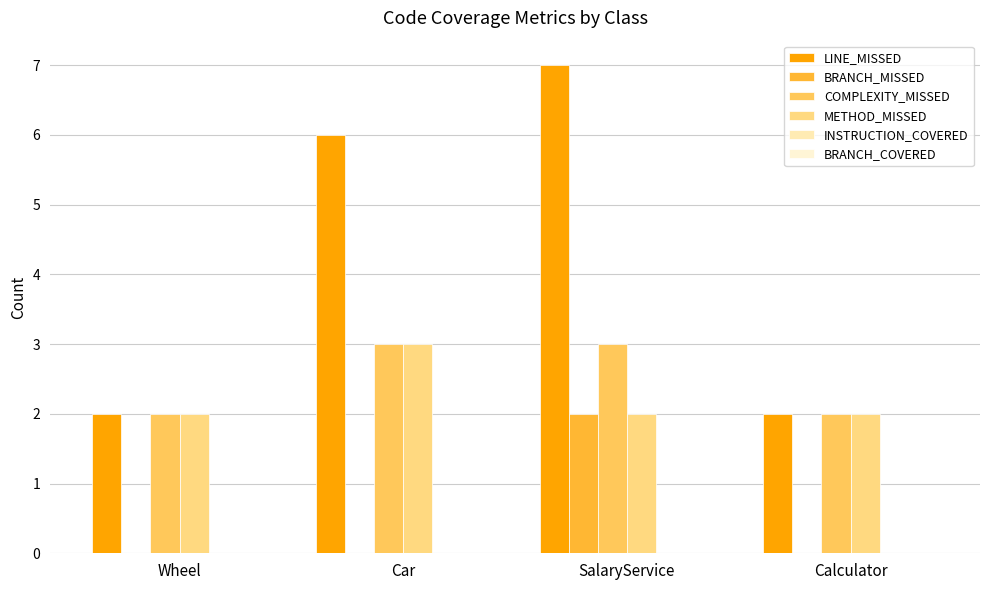

Are the bars grouped side by side (vs. stacked)?

Yes